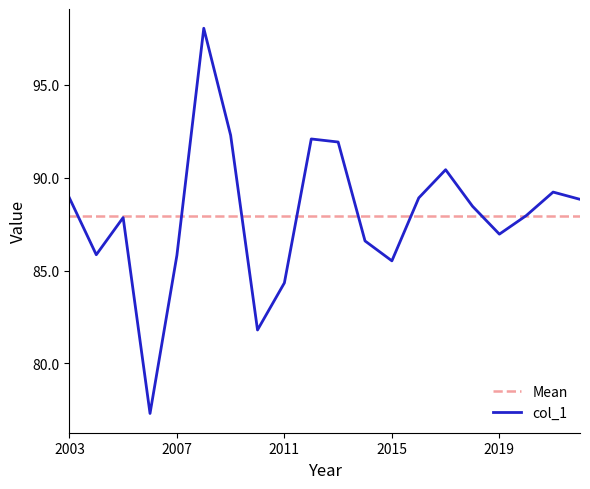

What is the maximum value shown in the chart?

98.1